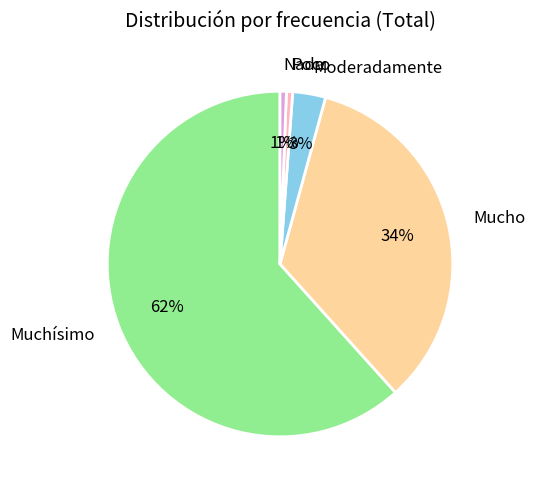

Which slice is the largest?

Muchísimo